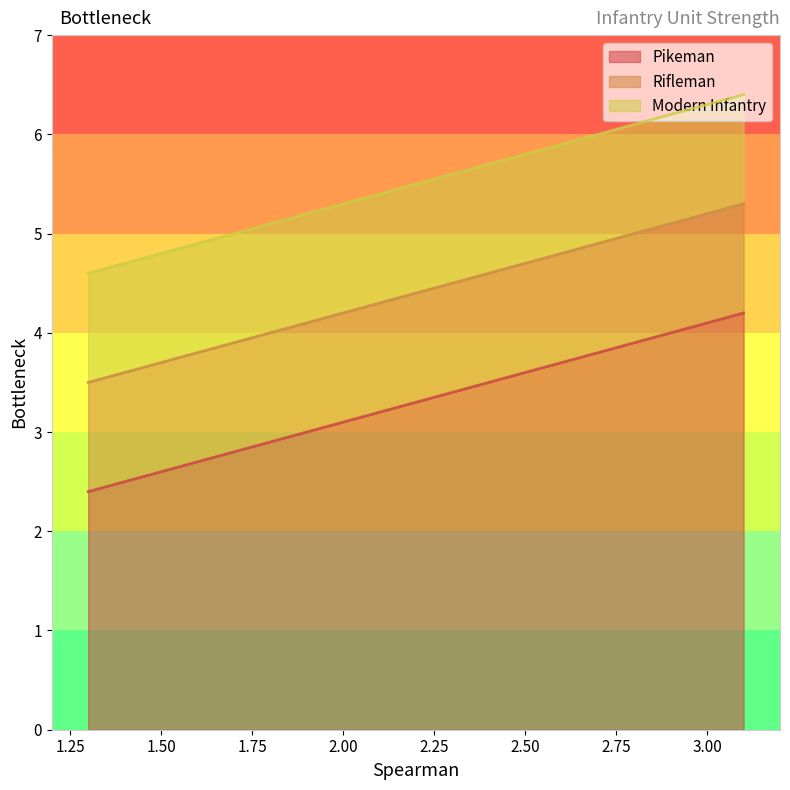

Is the value of Pikeman at 1.50 greater than the value of Modern Infantry at 2.00?

No